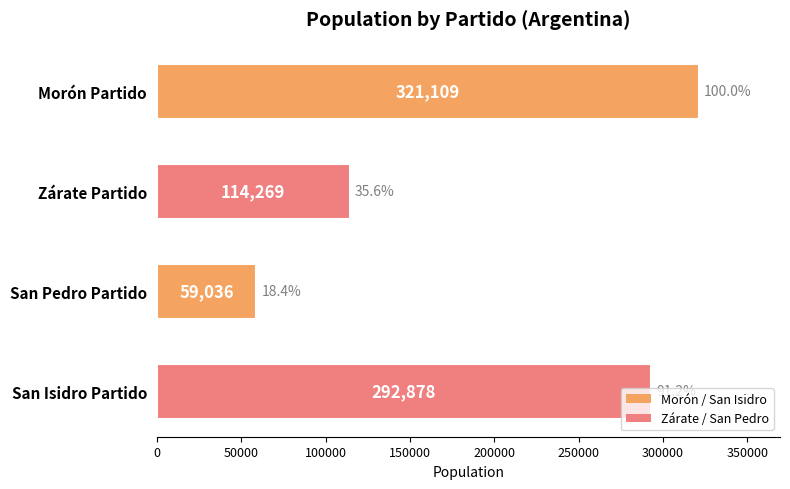

How many bars are there in total?

4